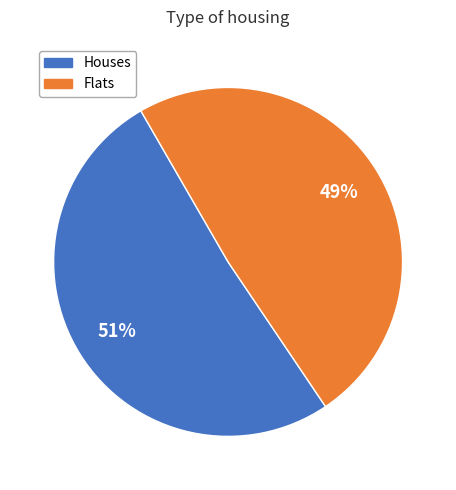

Which has a higher value, Houses or Flats?

Houses